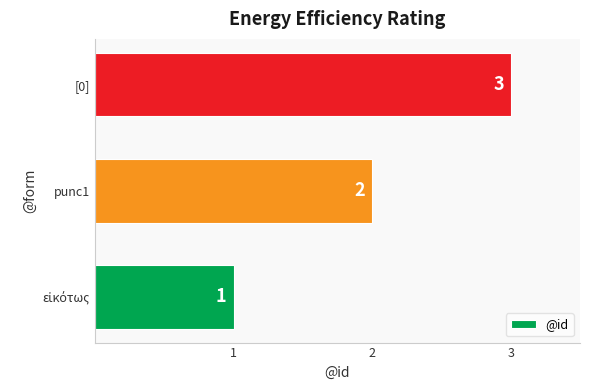

The value at punc1 is 1. True or false?

False